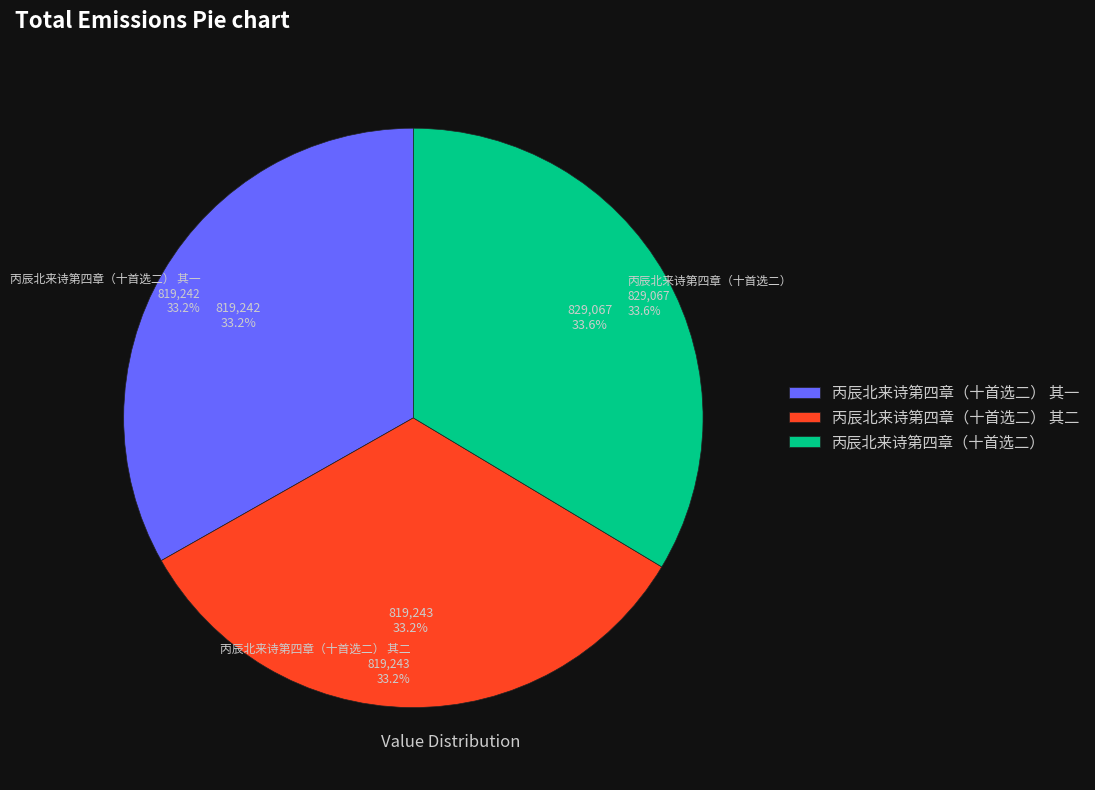

Is it true that 丙辰北来诗第四章（十首选二） 其二 is 33% of the pie?

True